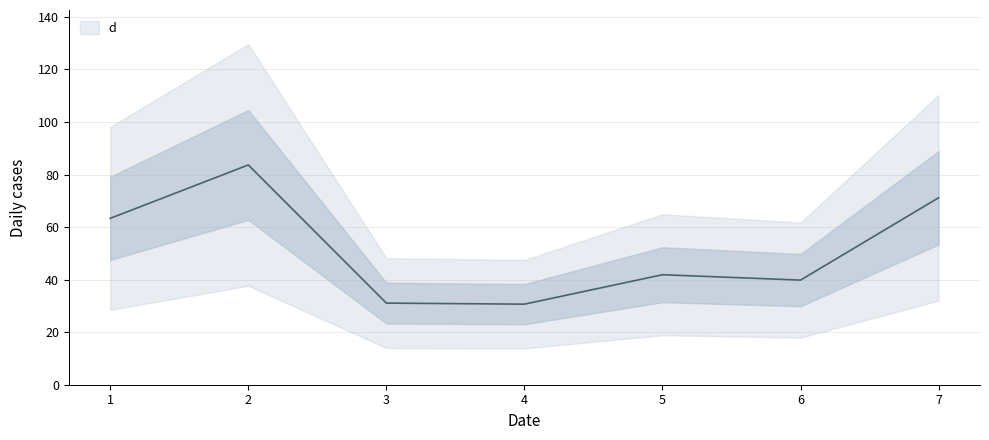

What is the value of the 6th point from the left?

39.8